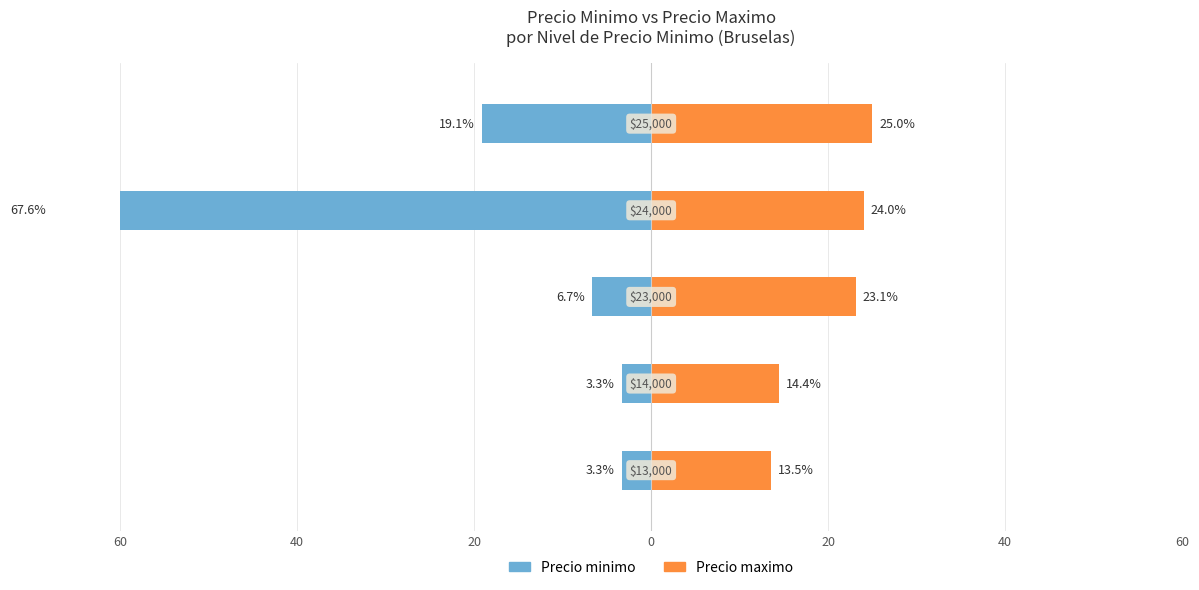

Are the bars grouped side by side (vs. stacked)?

Yes